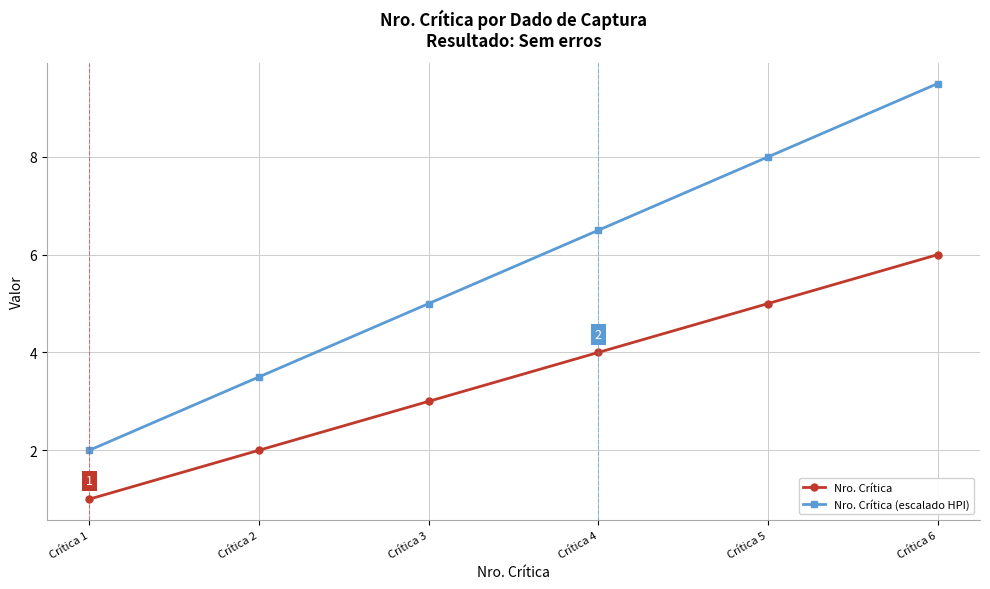

How many Nro. Crítica values are between 2 and 5?

4